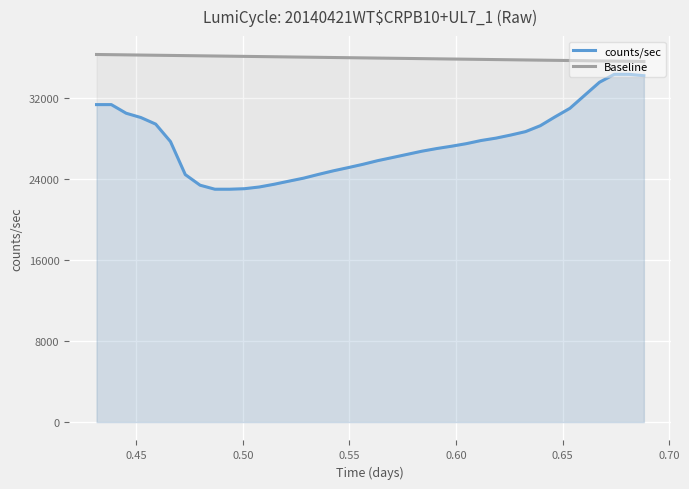

Which series has the largest total across all categories?

Baseline